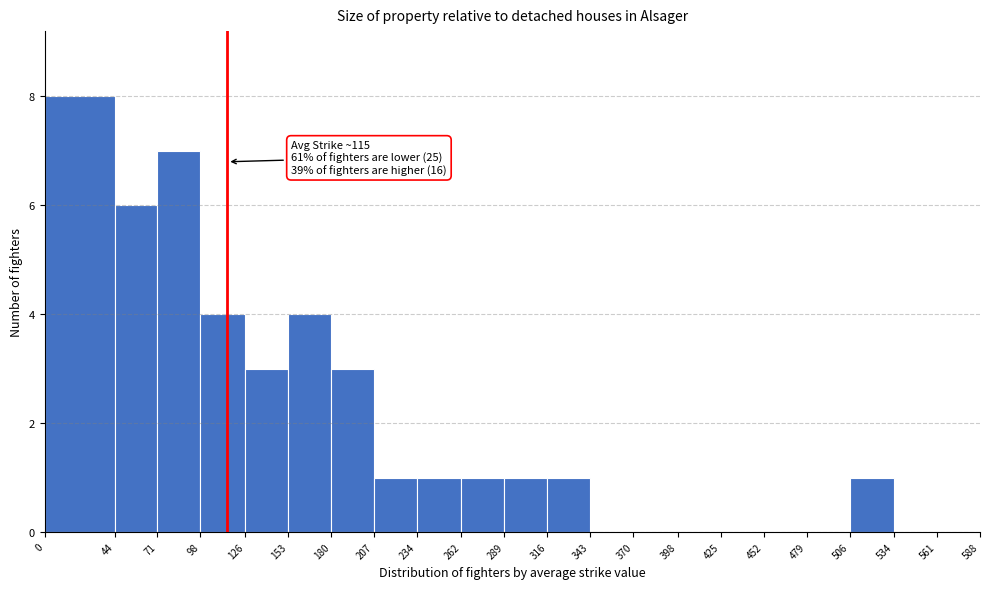

Which range on the x-axis has the tallest bar?

0 to 44